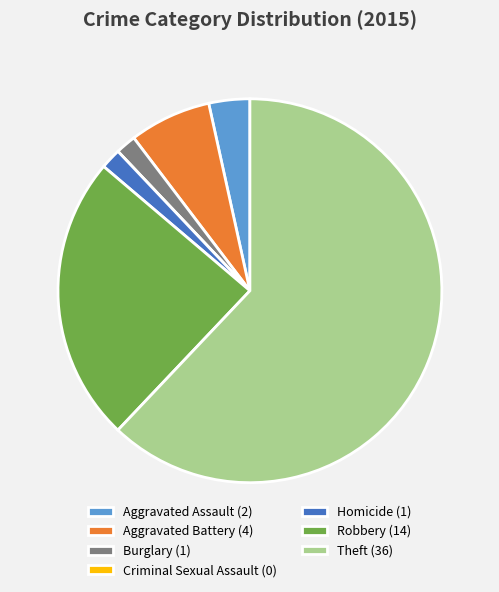

What is the ratio of the value at Theft (36) to the value at Homicide (1)?

36.0